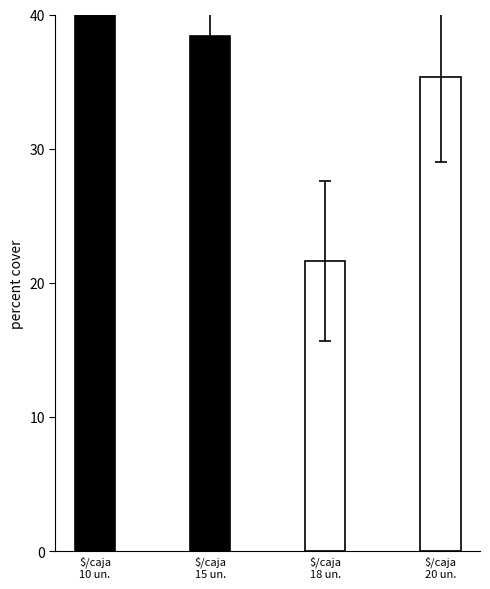

True or false: the data shows 38.4 at $/caja
15 un..

True